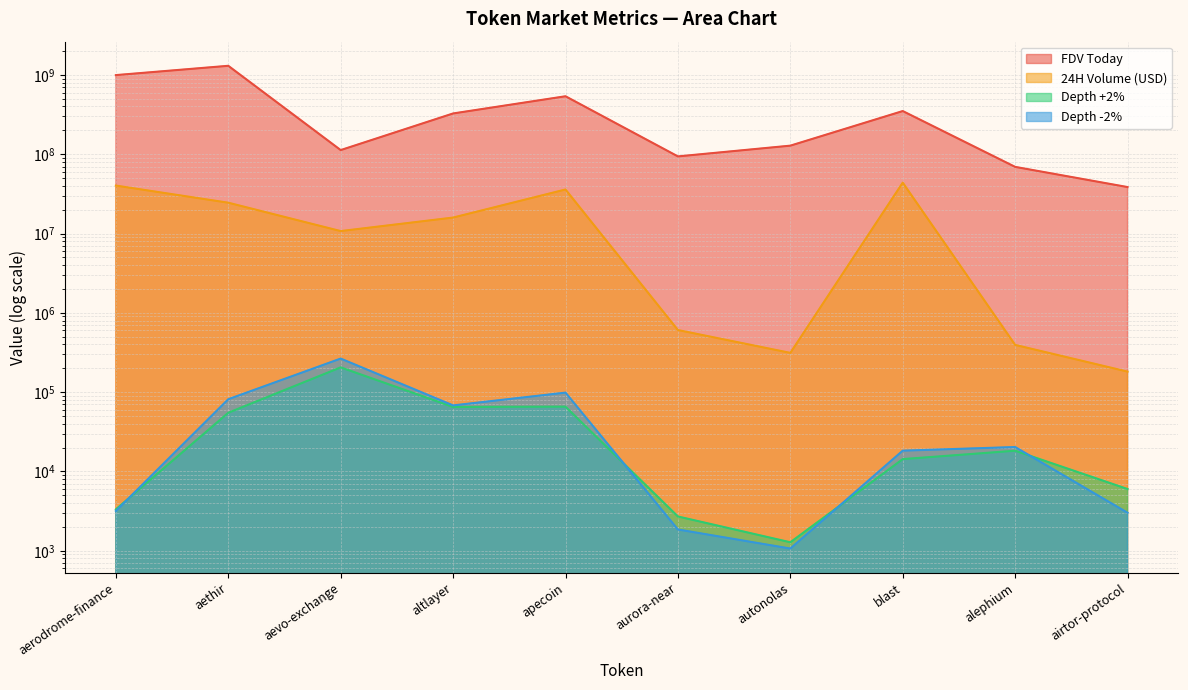

What is the average value of the 24H Volume (USD) series?

17259739.6